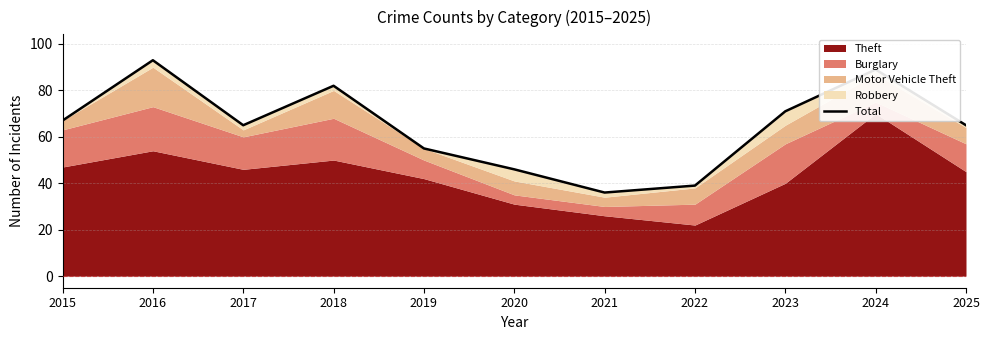

Approximately how many times larger is the value at 2021 compared to 2019?

0.7